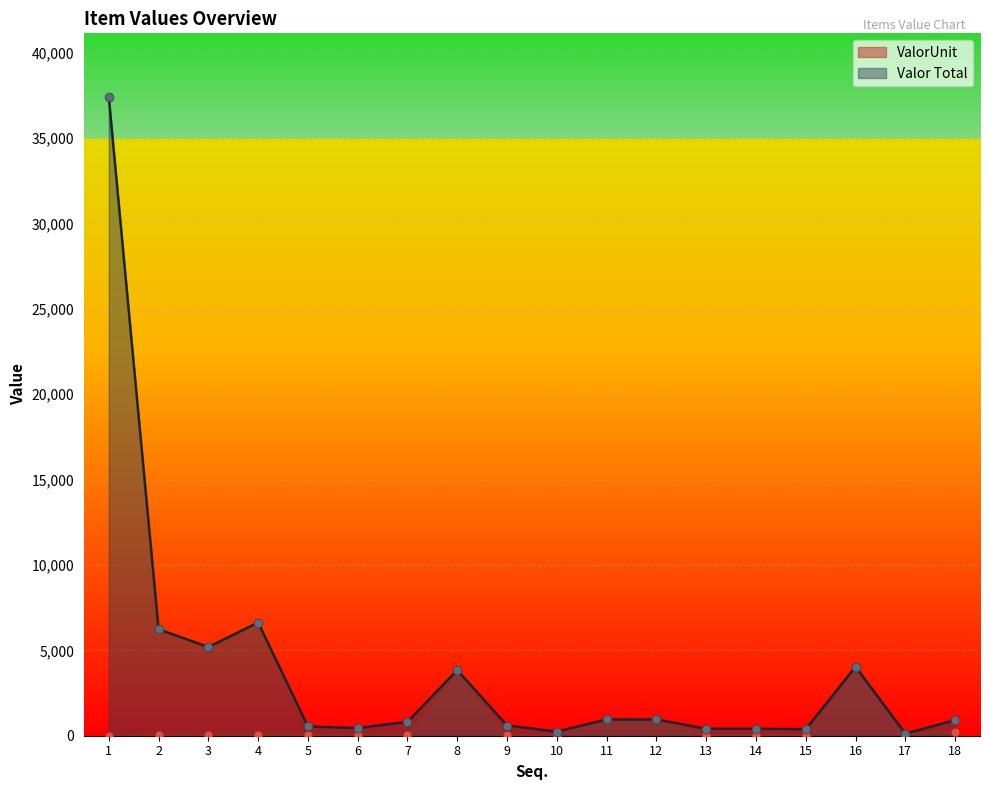

Which series has the widest spread of Y values?

Valor Total